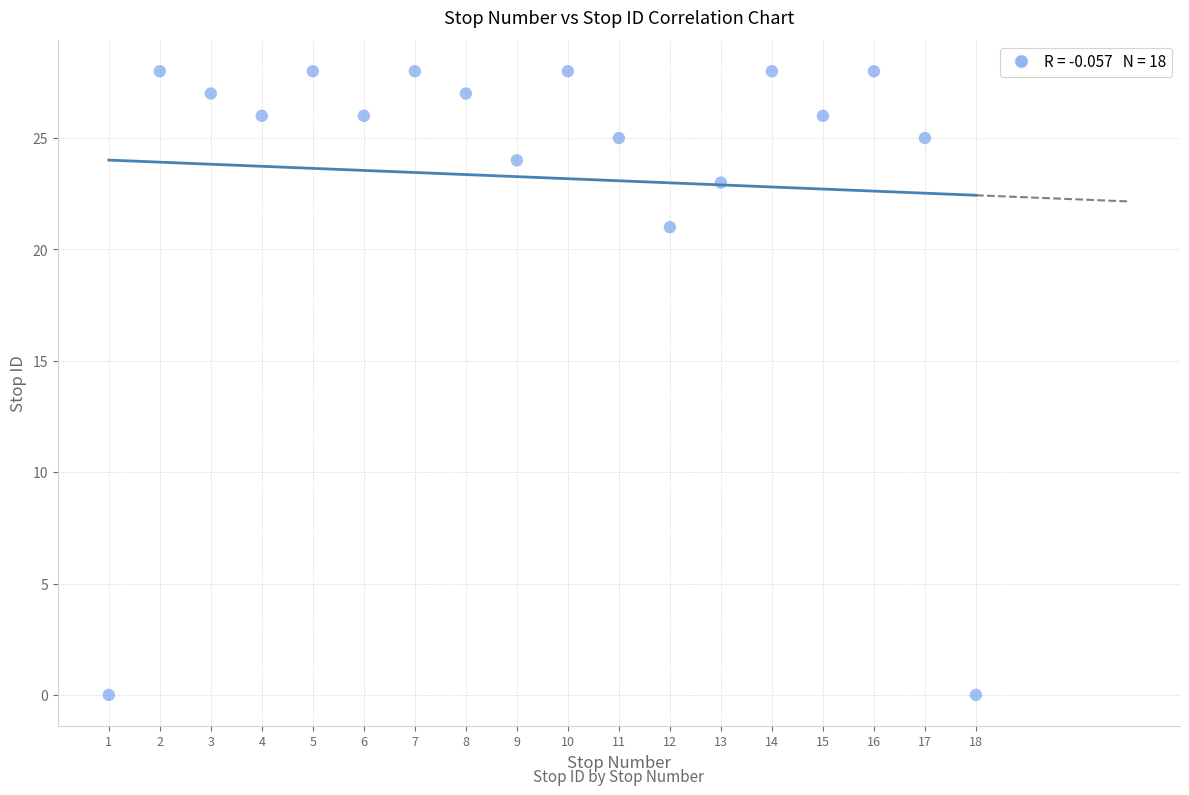

What is the range of Y values (max minus min)?

28